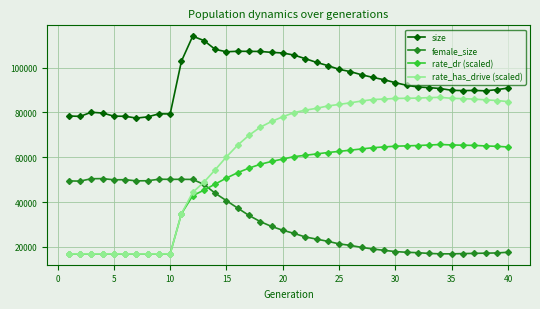

What is the minimum value for size?

77513.0